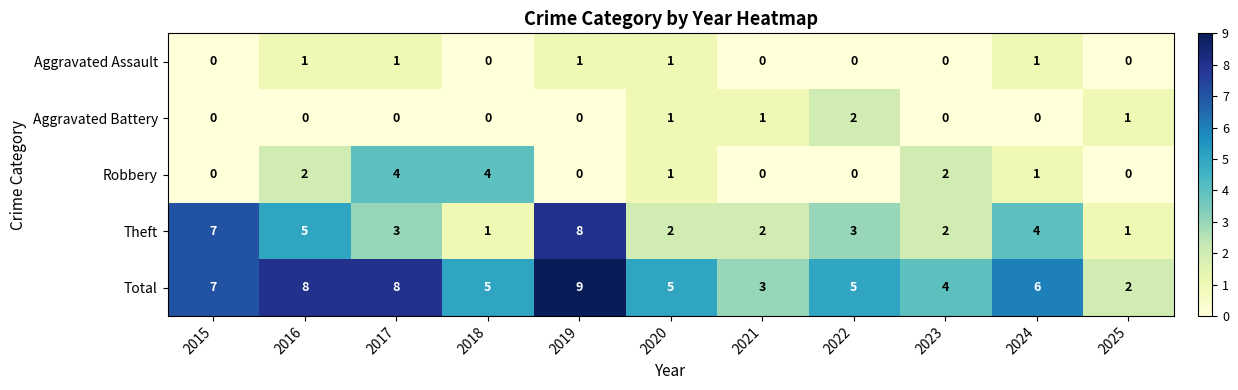

Is it true that Robbery equals 0 at 2019?

True